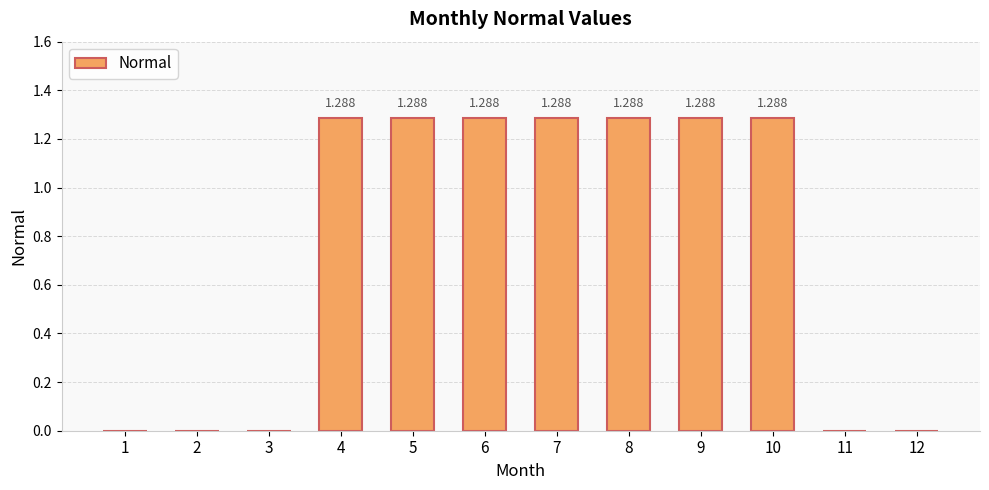

How many values are above zero?

7